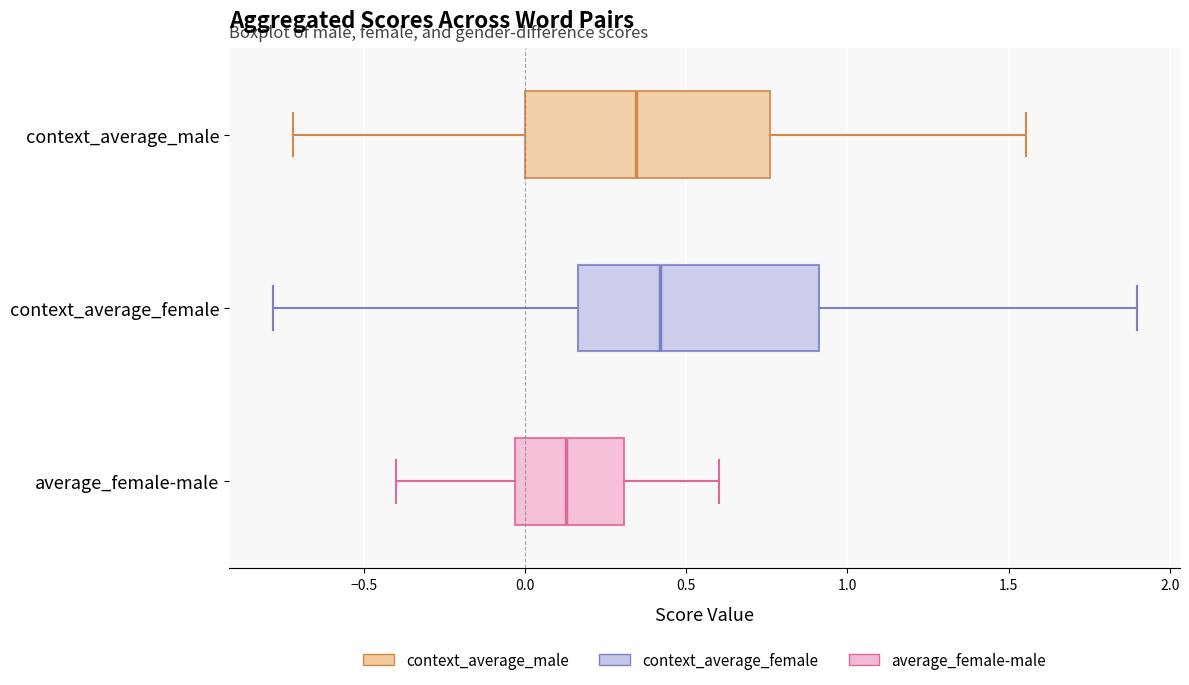

Which box has the furthest to the right median line?

context_average_female